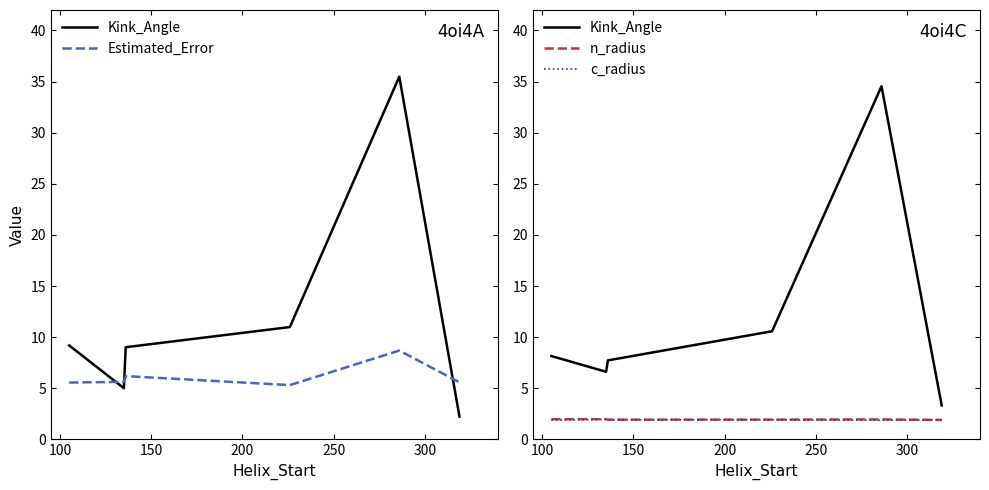

In n_radius, how many points are higher than both neighbors (excluding endpoints)?

2